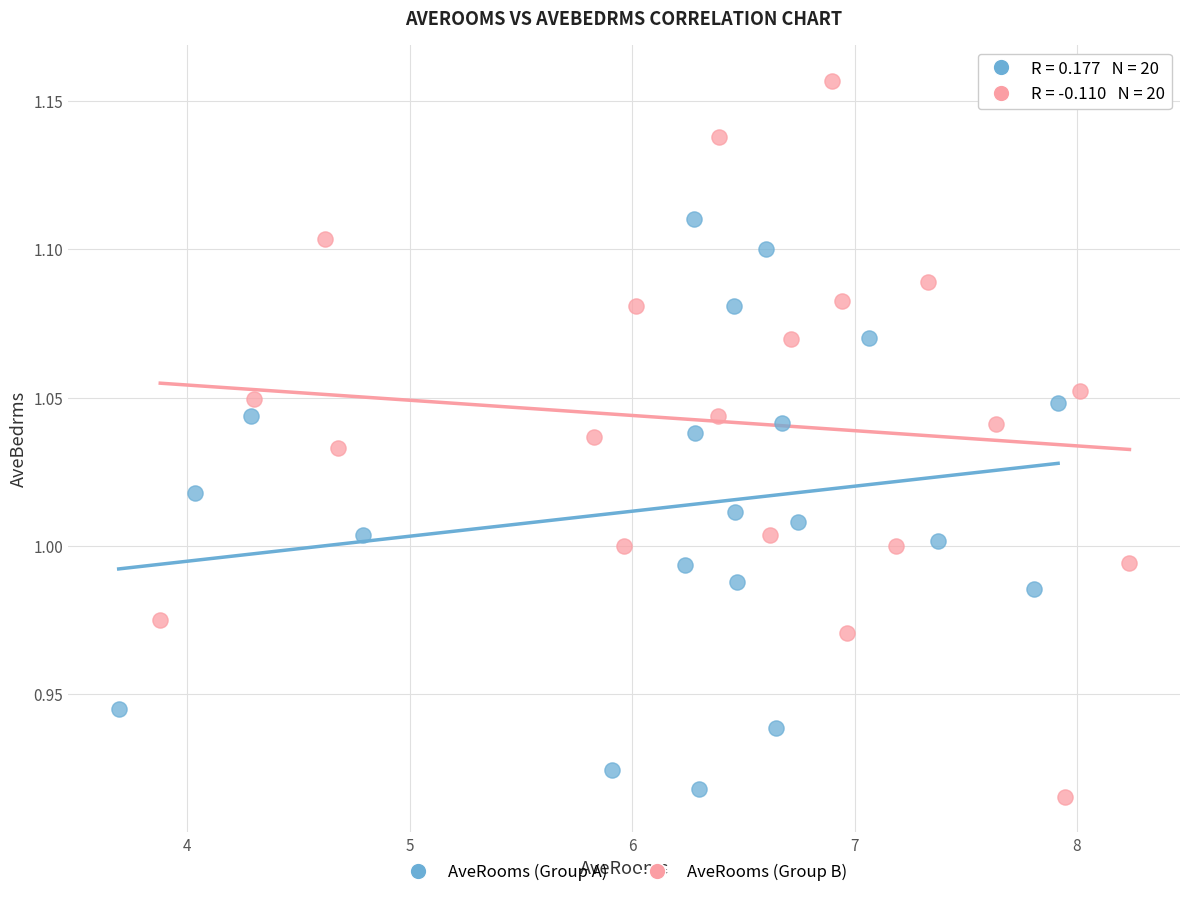

What are all the series names shown in the legend?

AveRooms (Group A), AveRooms (Group B)